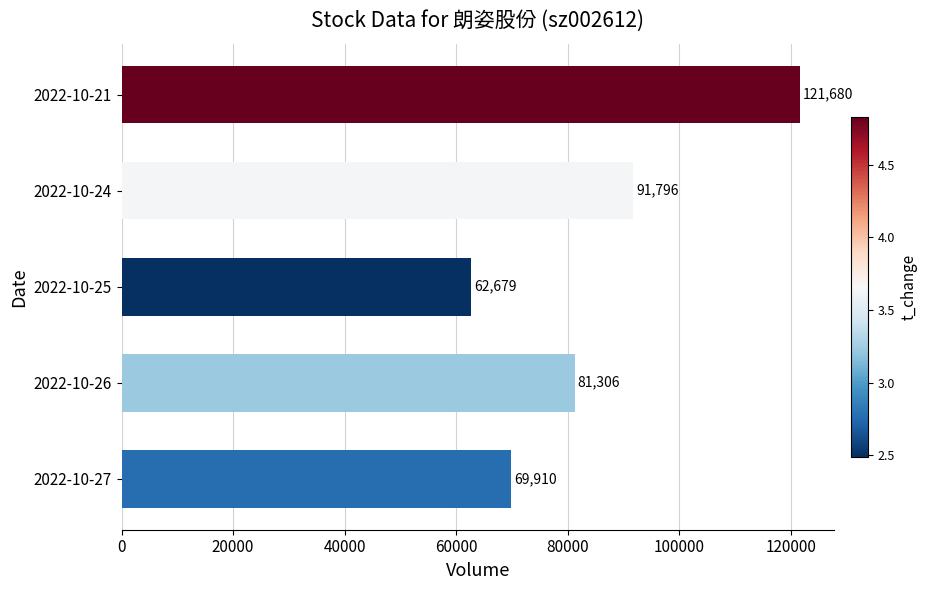

How many distinct data groups are displayed?

1